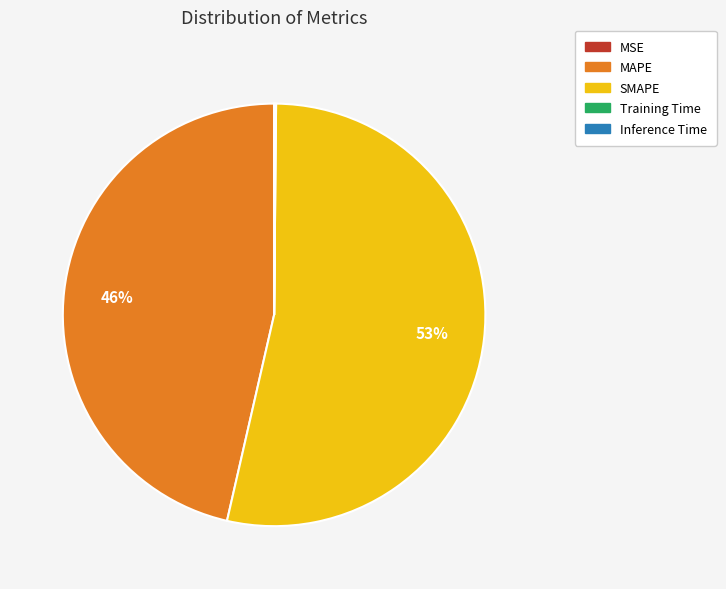

What is the largest slice in the pie chart?

SMAPE